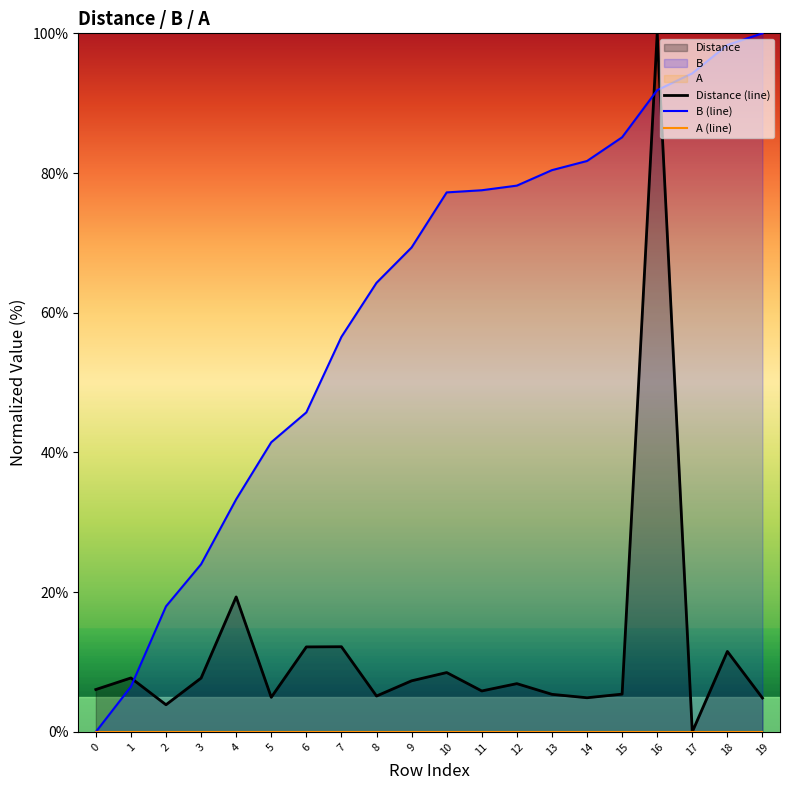

At which label is B (line) closest to 50?

6